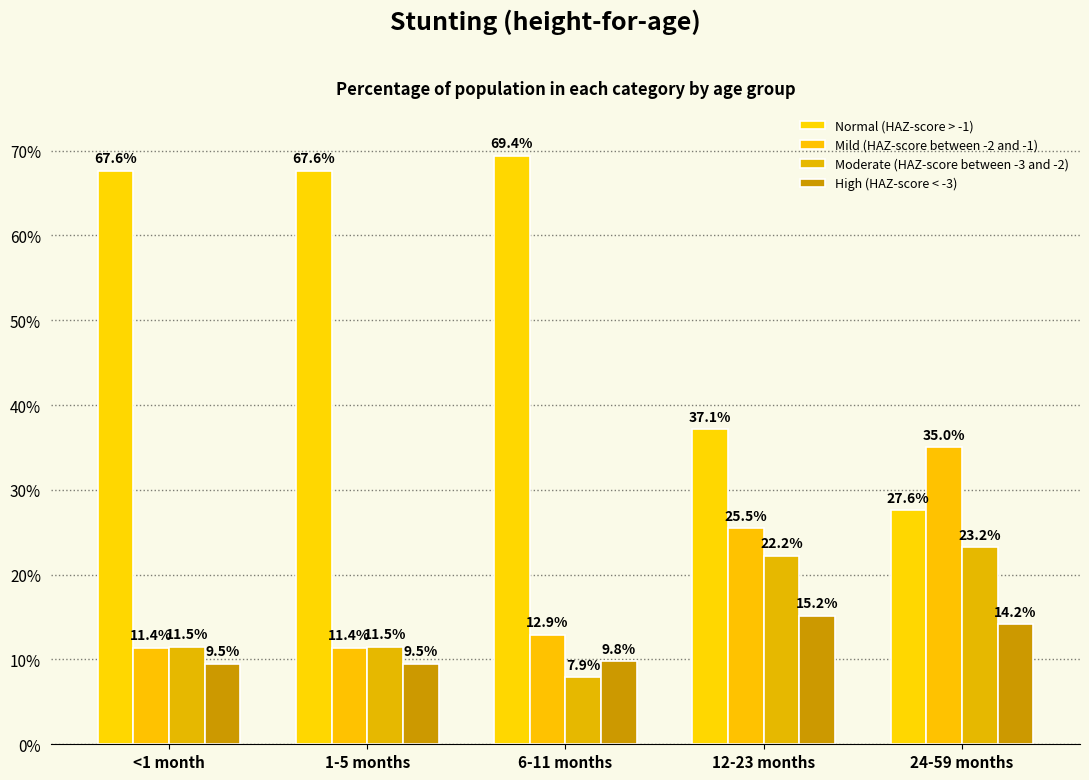

The value of Moderate (HAZ-score between -3 and -2) at 1-5 months is 0.2. True or false?

False